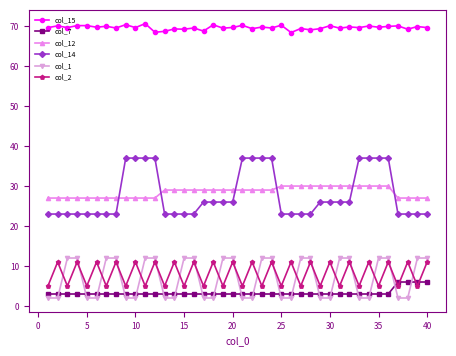

True or false: col_1 and col_12 intersect in this chart.

False